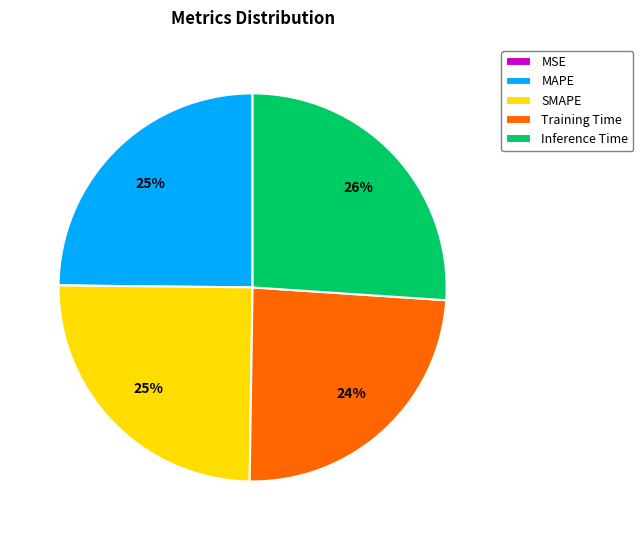

Between Training Time and MAPE, which is larger?

MAPE